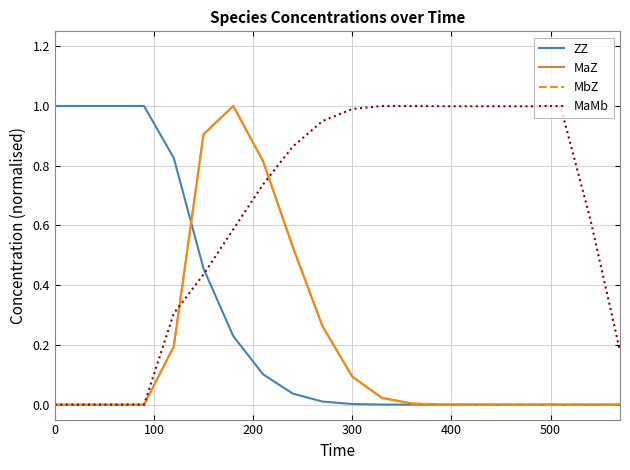

Is this an area chart (filled region under the line)?

No